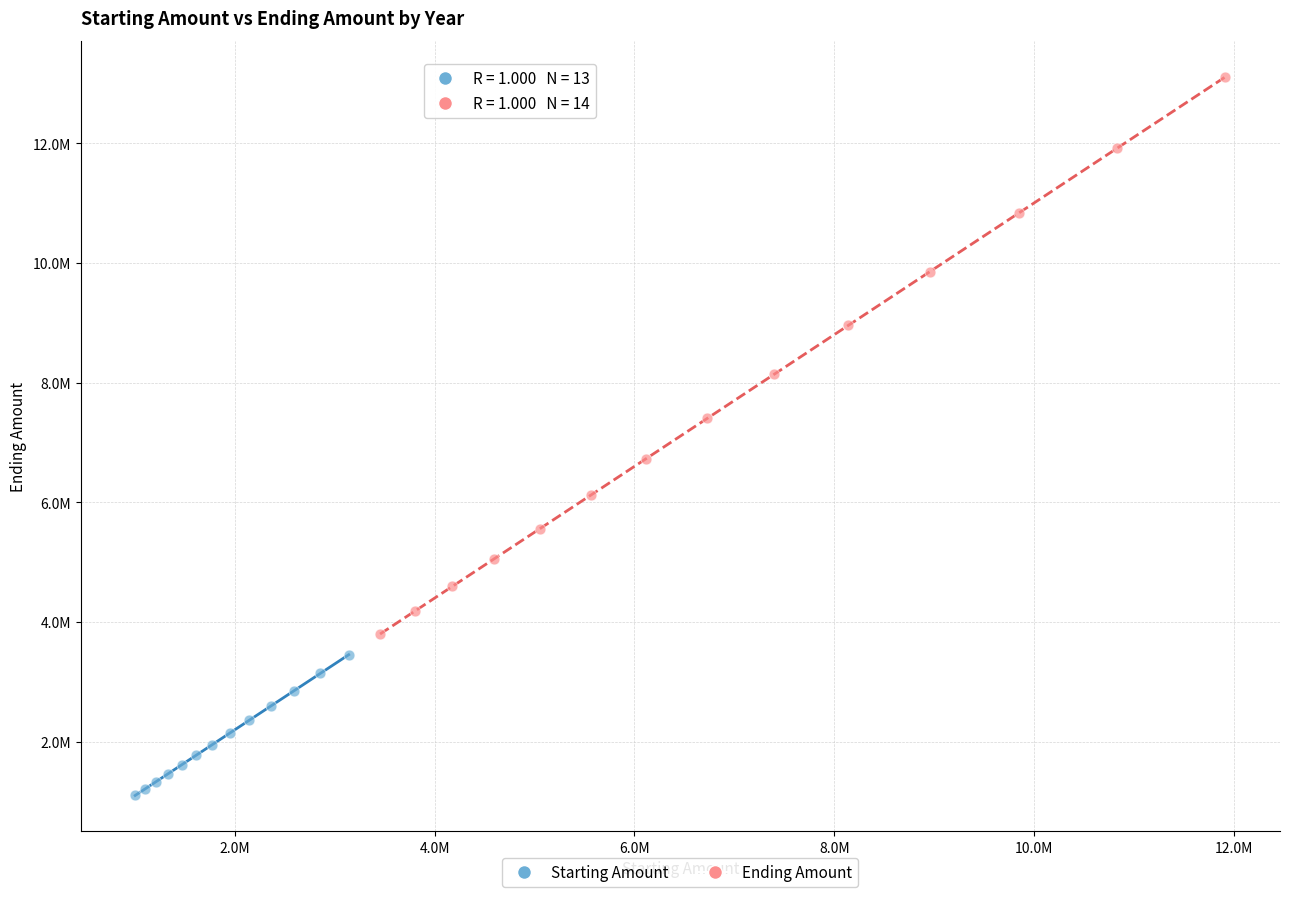

Which series contains the lowest Y value?

Starting Amount